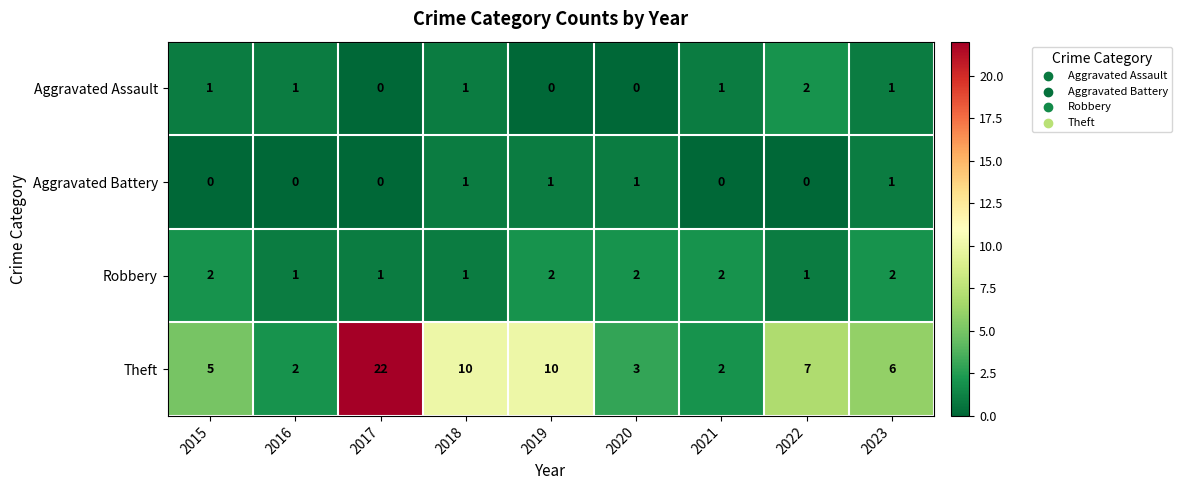

What is the total value across all series at 2020?

6